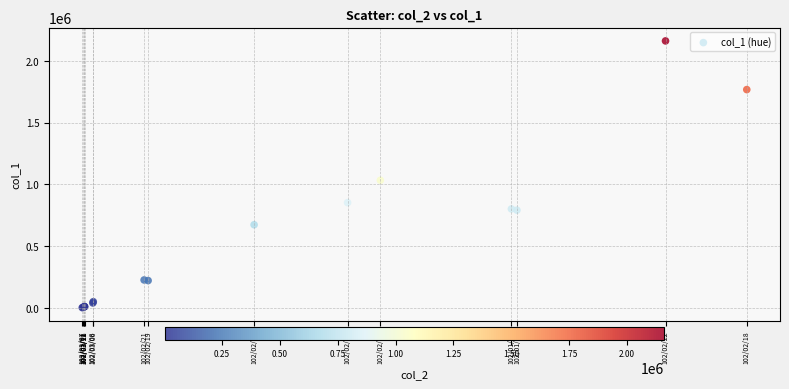

What Y value in the scatter plot is closest to 1081500?

1033000